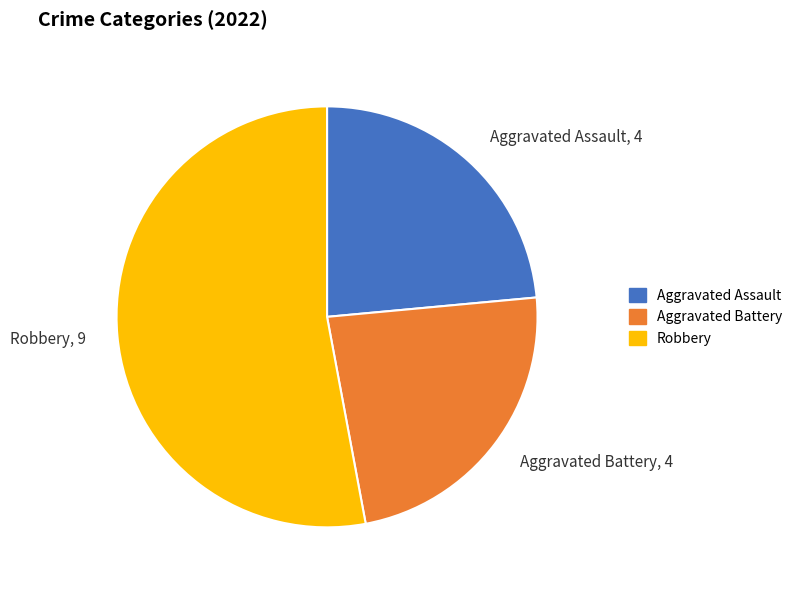

How many segments does this pie chart have?

3